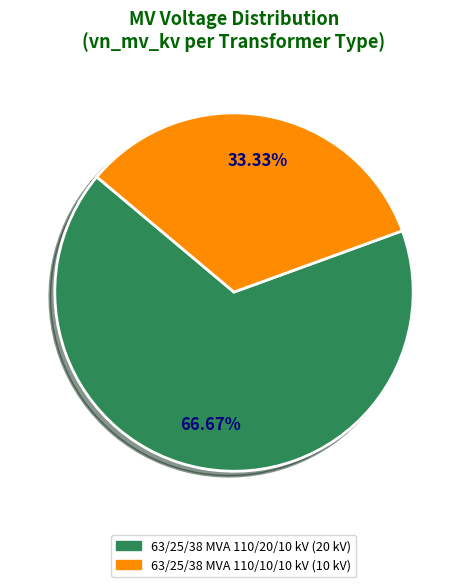

Does 63/25/38 MVA 110/10/10 kV represent more than half of the total?

No